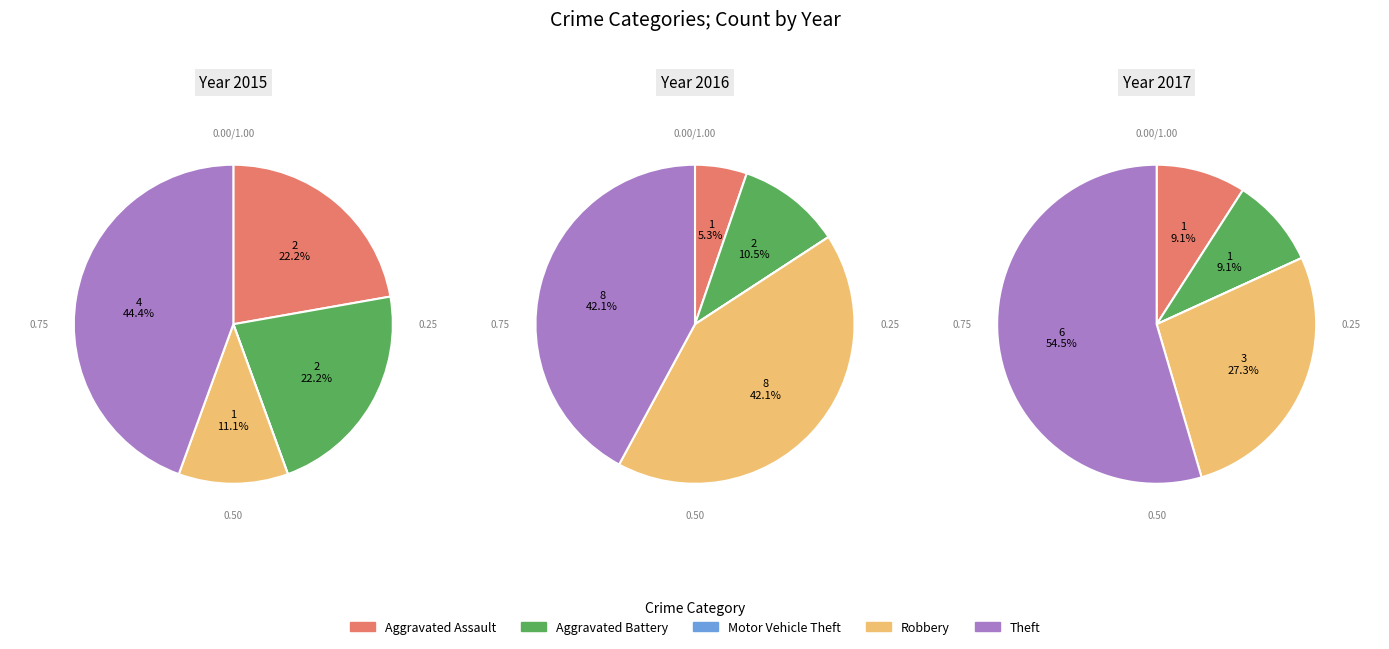

To the nearest percent, what percentage of the pie is Robbery?

27%